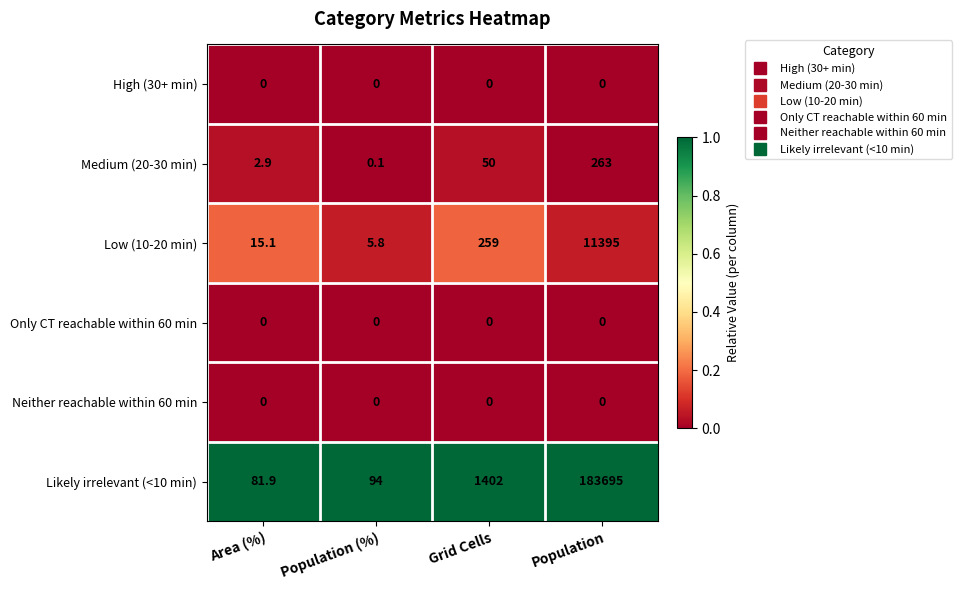

List the labels in order of Low (10-20 min) value, largest first.

Population, Grid Cells, Area (%), Population (%)